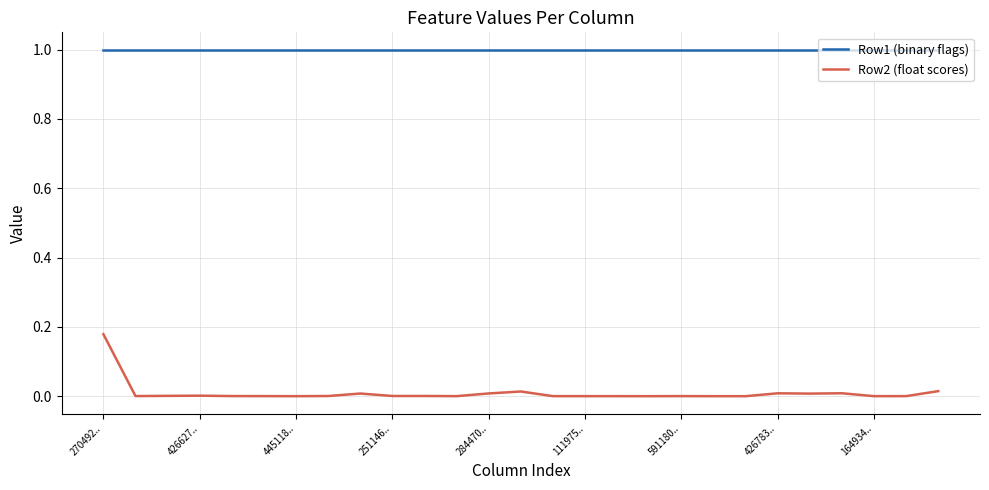

How many lines are shown in the chart?

2